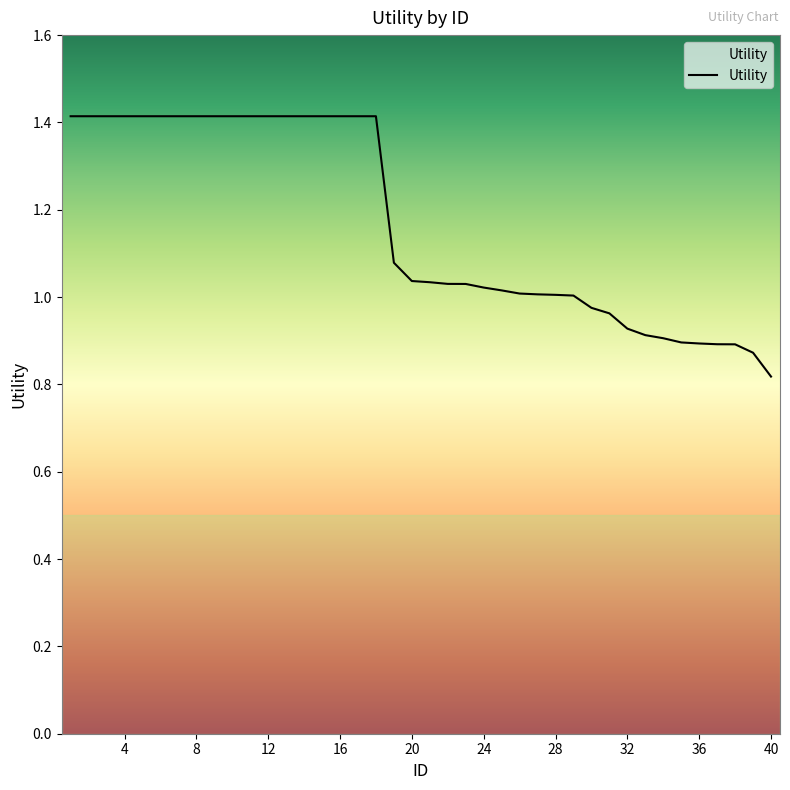

What is the average value?

1.2